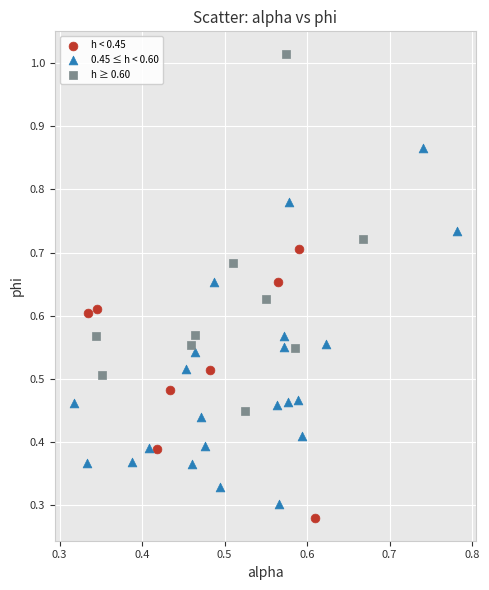

Which series reaches the maximum Y coordinate?

h ≥ 0.60